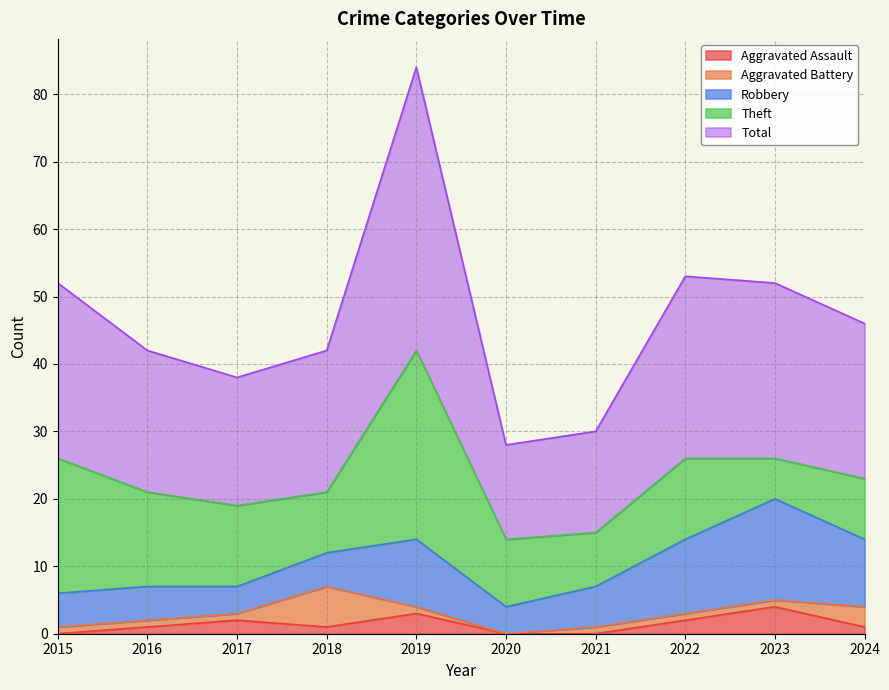

How many lines are shown in the chart?

5